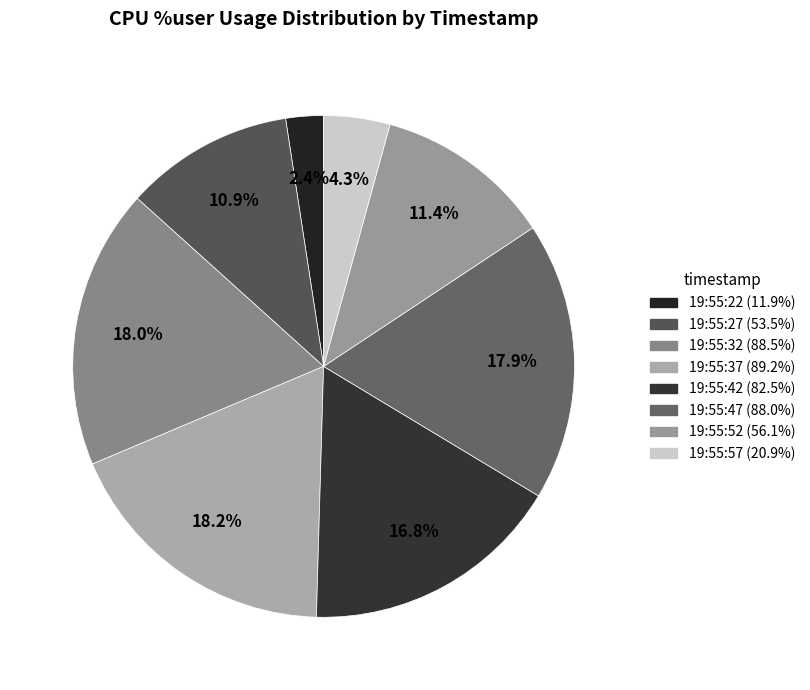

To the nearest percent, what is the difference between the 19:55:52 and 19:55:32 slice percentages?

7%